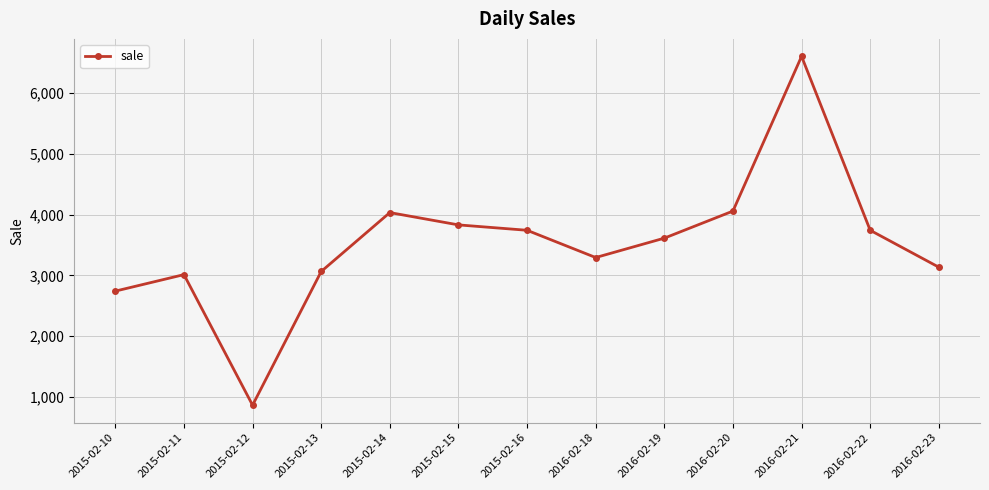

What is the greatest value displayed?

6607.4